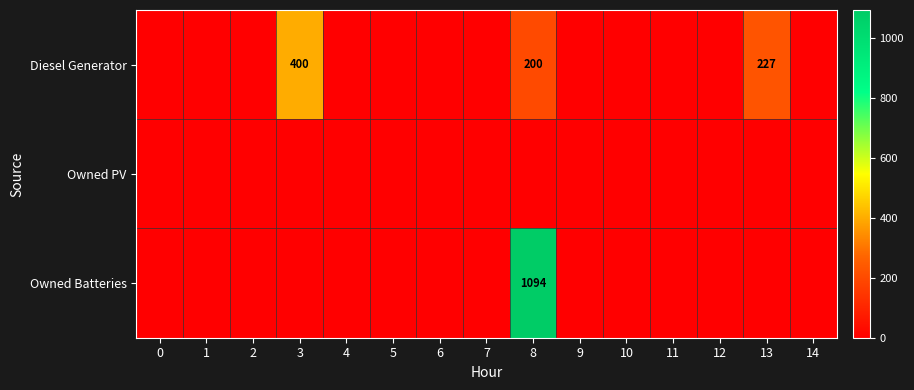

Reading right to left, extract all data points from this chart.

row_0: 14=0	13=227	12=0	11=0	10=0	9=0	8=200	7=0	6=0	5=0	4=0	3=400	2=0	1=0	0=0
row_1: 14=0	13=0	12=0	11=0	10=0	9=0	8=0	7=0	6=0	5=0	4=0	3=0	2=0	1=0	0=0
row_2: 14=0	13=0	12=0	11=0	10=0	9=0	8=1094	7=0	6=0	5=0	4=0	3=0	2=0	1=0	0=0